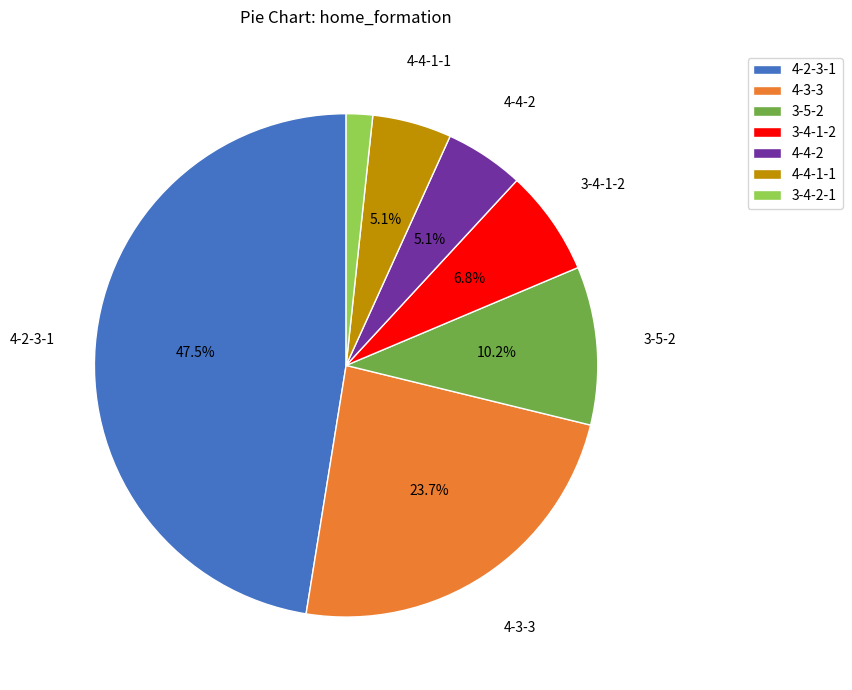

What is the ratio of the value at 3-5-2 to the value at 4-3-3?

0.4